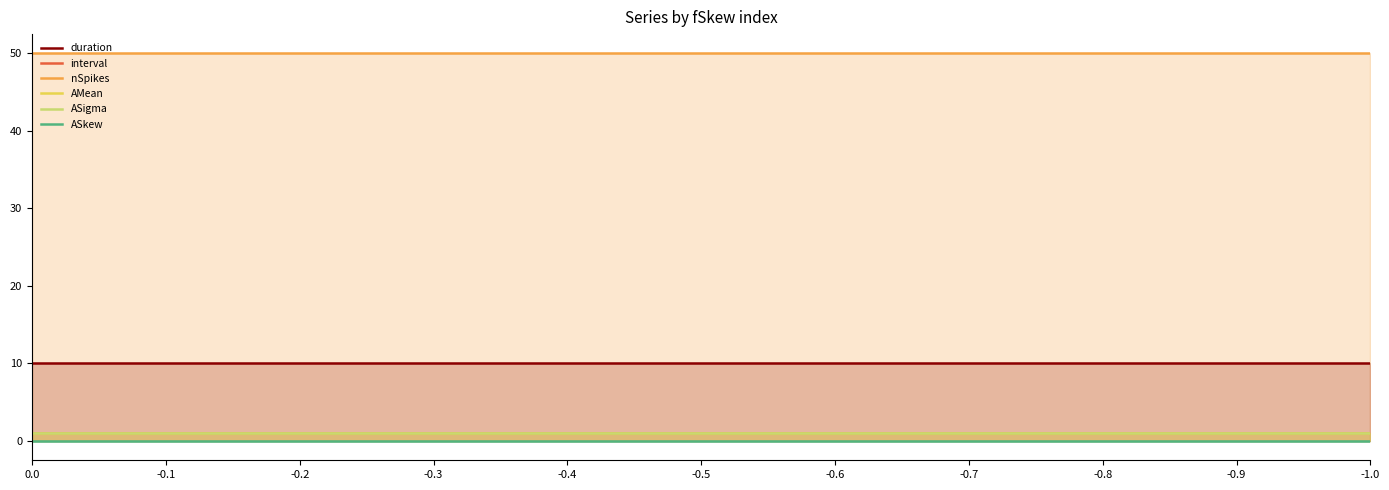

What is the label of the 1st point from the right?

-1.0